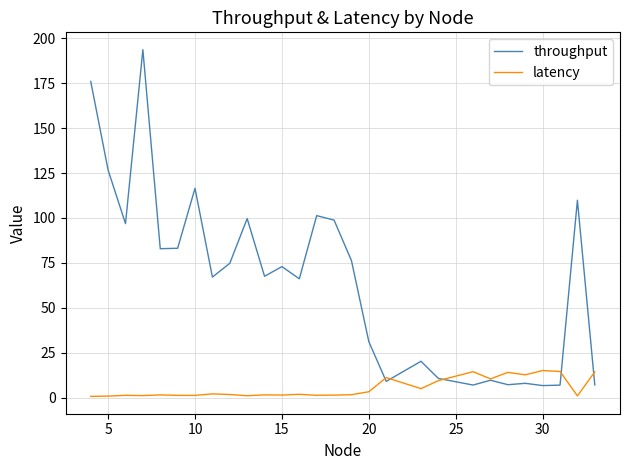

List the series in order of their peak value, highest first.

throughput, latency